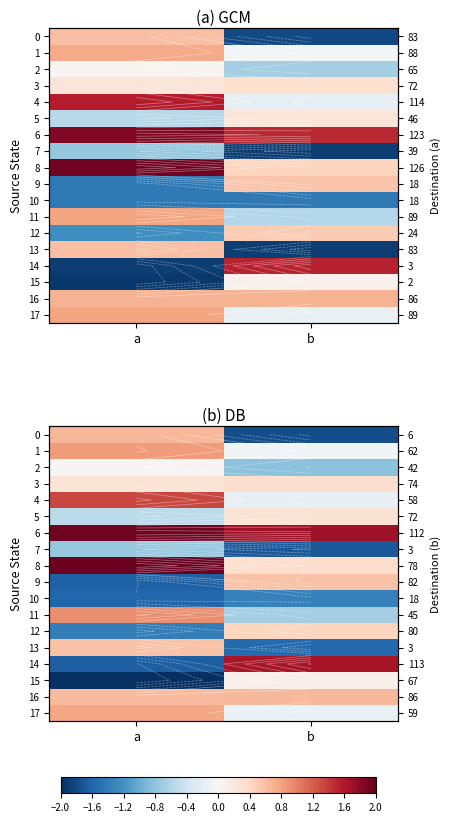

What is the spread (max minus min) of values at a?

4.0